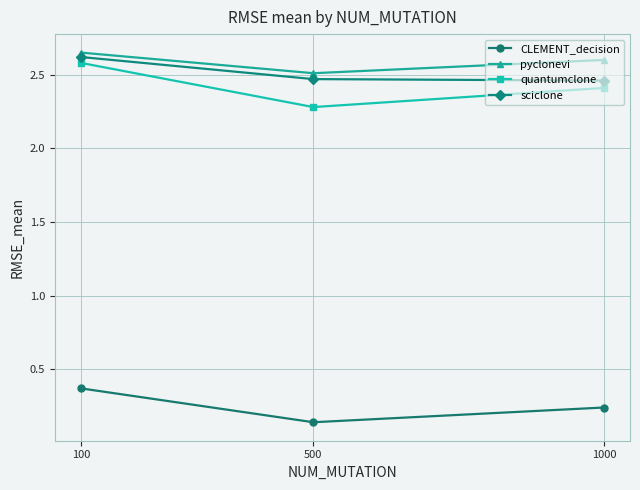

At which label is CLEMENT_decision closest to 0?

500